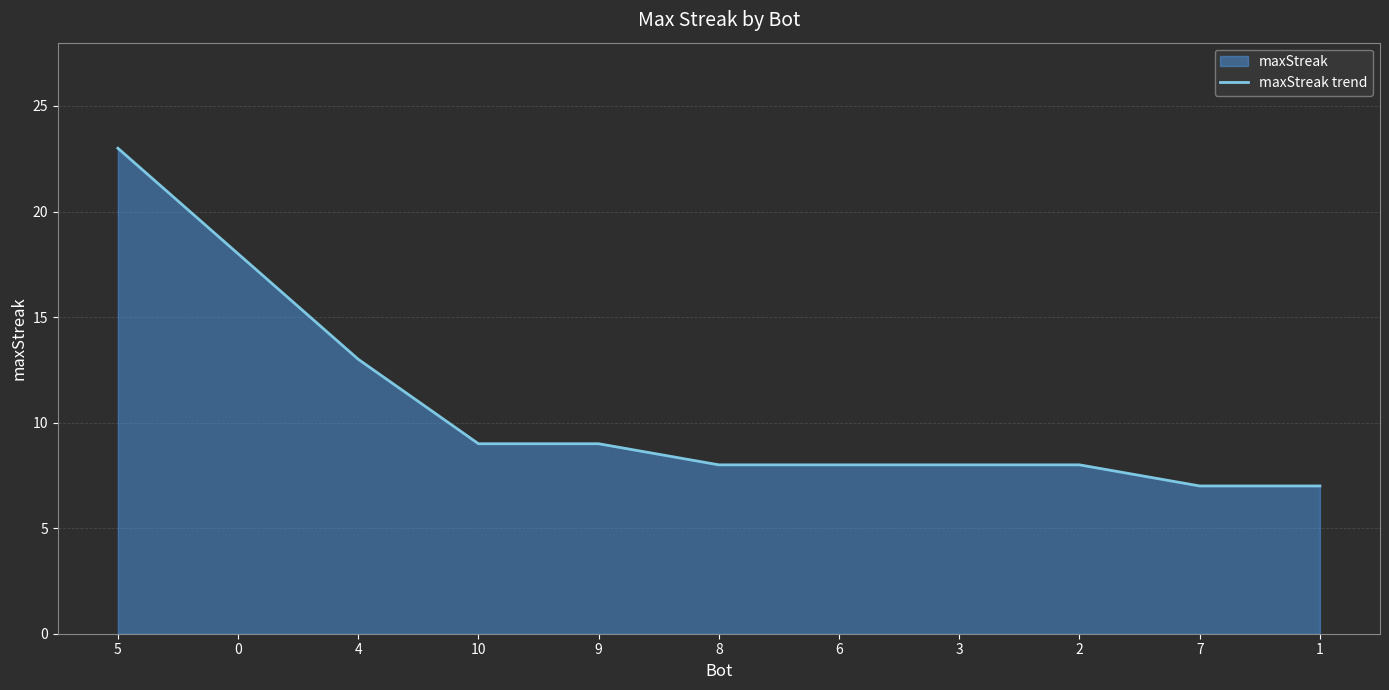

Reading left to right, what are all the values shown in this chart?

5=23	0=18	4=13	10=9	9=9	8=8	6=8	3=8	2=8	7=7	1=7